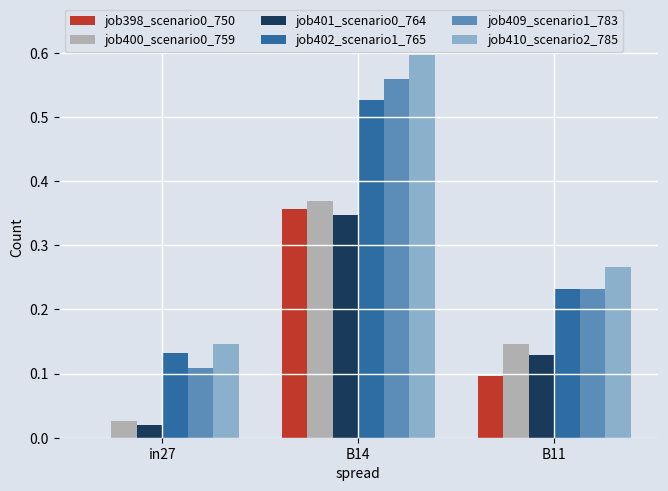

The job398_scenario0_750 series shows 0.2 at in27. True or false?

False